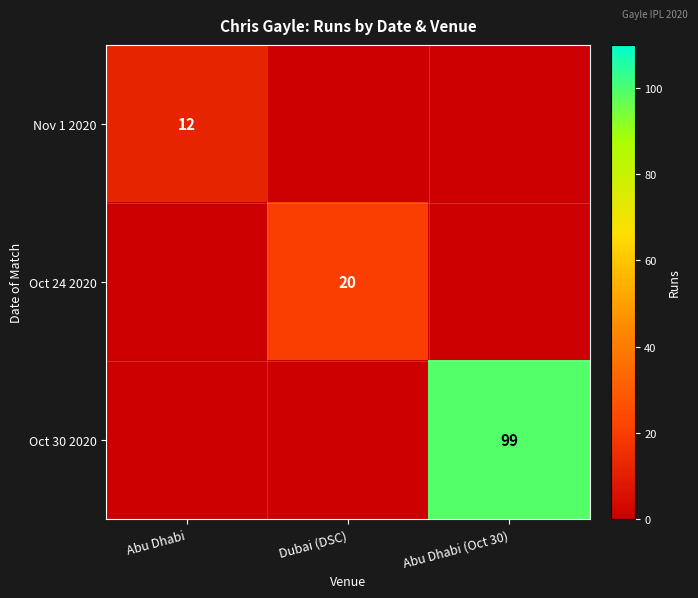

The value of Oct 24 2020 at Dubai (DSC) is 20. True or false?

True